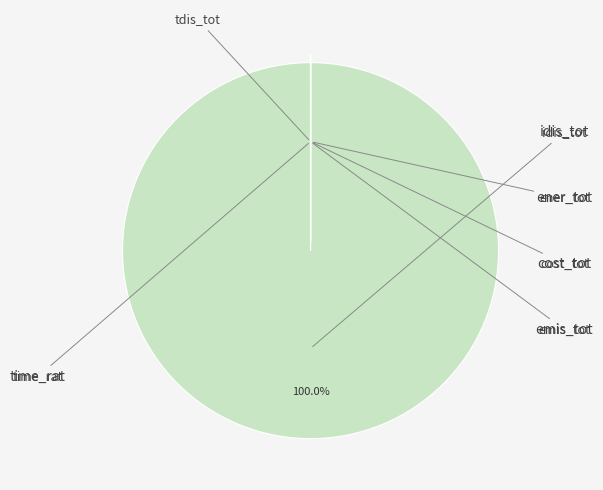

How many slices are in this pie chart?

6